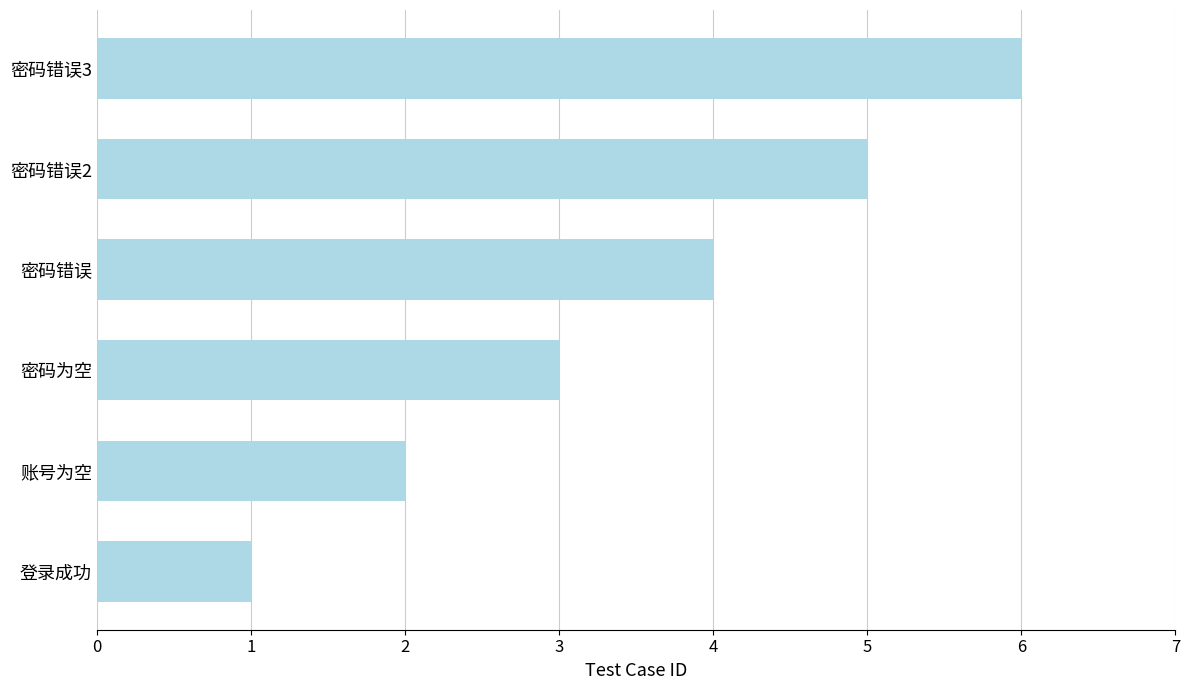

List the labels in order of value, largest first.

密码错误3, 密码错误2, 密码错误, 密码为空, 账号为空, 登录成功